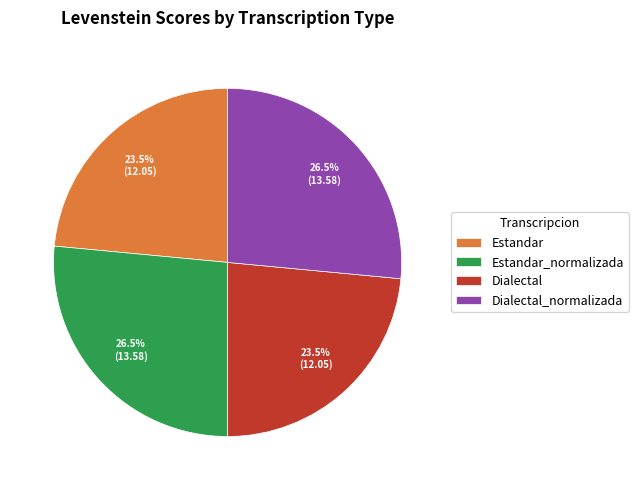

Which has a higher value, Dialectal_normalizada or Estandar?

Dialectal_normalizada